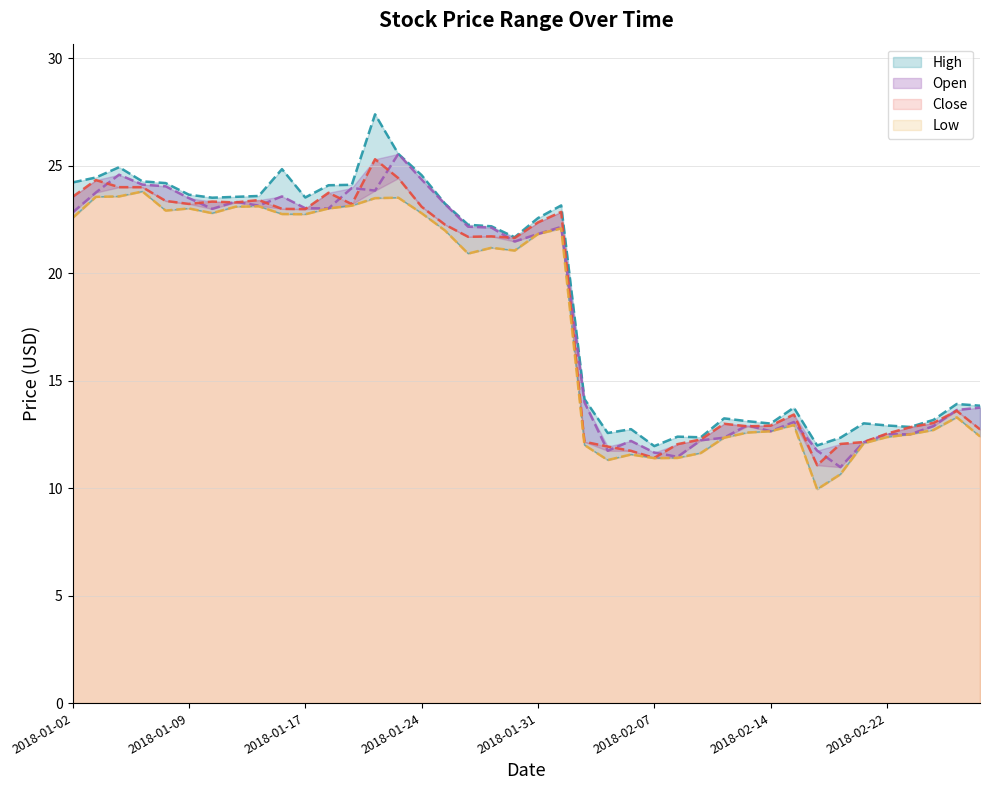

Reading left to right, transcribe all the data shown in this chart.

High: 2018-01-02=24.2	2018-01-03=24.5	2018-01-04=24.9	2018-01-05=24.3	2018-01-08=24.2	2018-01-09=23.7	2018-01-10=23.5	2018-01-11=23.6	2018-01-12=23.6	2018-01-16=24.9	2018-01-17=23.5	2018-01-18=24.1	2018-01-19=24.1	2018-01-22=27.4	2018-01-23=25.6	2018-01-24=24.6	2018-01-25=23.2	2018-01-26=22.3	2018-01-29=22.2	2018-01-30=21.7	2018-01-31=22.6	2018-02-01=23.2	2018-02-02=14.2	2018-02-05=12.6	2018-02-06=12.8	2018-02-07=12.0	2018-02-08=12.4	2018-02-09=12.4	2018-02-12=13.2	2018-02-13=13.1	2018-02-14=13.0	2018-02-15=13.8	2018-02-16=12.0	2018-02-20=12.3	2018-02-21=13.0	2018-02-22=12.9	2018-02-23=12.8	2018-02-26=13.2	2018-02-27=13.9	2018-02-28=13.8
Low: 2018-01-02=22.6	2018-01-03=23.6	2018-01-04=23.6	2018-01-05=23.8	2018-01-08=22.9	2018-01-09=23.0	2018-01-10=22.8	2018-01-11=23.1	2018-01-12=23.1	2018-01-16=22.8	2018-01-17=22.8	2018-01-18=23.0	2018-01-19=23.1	2018-01-22=23.5	2018-01-23=23.5	2018-01-24=22.8	2018-01-25=22.0	2018-01-26=20.9	2018-01-29=21.2	2018-01-30=21.1	2018-01-31=21.8	2018-02-01=22.1	2018-02-02=12.0	2018-02-05=11.3	2018-02-06=11.6	2018-02-07=11.4	2018-02-08=11.4	2018-02-09=11.6	2018-02-12=12.3	2018-02-13=12.6	2018-02-14=12.7	2018-02-15=12.9	2018-02-16=9.9	2018-02-20=10.7	2018-02-21=12.1	2018-02-22=12.4	2018-02-23=12.5	2018-02-26=12.7	2018-02-27=13.3	2018-02-28=12.4
Open: 2018-01-02=22.8	2018-01-03=23.8	2018-01-04=24.6	2018-01-05=24.1	2018-01-08=24.1	2018-01-09=23.5	2018-01-10=23.0	2018-01-11=23.3	2018-01-12=23.1	2018-01-16=23.6	2018-01-17=23.0	2018-01-18=23.0	2018-01-19=24.0	2018-01-22=23.9	2018-01-23=25.6	2018-01-24=24.4	2018-01-25=23.2	2018-01-26=22.2	2018-01-29=22.1	2018-01-30=21.5	2018-01-31=21.8	2018-02-01=22.2	2018-02-02=14.0	2018-02-05=11.7	2018-02-06=12.2	2018-02-07=11.7	2018-02-08=11.5	2018-02-09=12.2	2018-02-12=12.3	2018-02-13=12.9	2018-02-14=12.7	2018-02-15=13.1	2018-02-16=11.8	2018-02-20=11.0	2018-02-21=12.1	2018-02-22=12.5	2018-02-23=12.5	2018-02-26=12.9	2018-02-27=13.6	2018-02-28=13.8
Close: 2018-01-02=23.6	2018-01-03=24.3	2018-01-04=24.0	2018-01-05=24.0	2018-01-08=23.4	2018-01-09=23.2	2018-01-10=23.3	2018-01-11=23.3	2018-01-12=23.4	2018-01-16=23.0	2018-01-17=23.0	2018-01-18=23.8	2018-01-19=23.2	2018-01-22=25.3	2018-01-23=24.4	2018-01-24=23.1	2018-01-25=22.3	2018-01-26=21.7	2018-01-29=21.7	2018-01-30=21.6	2018-01-31=22.4	2018-02-01=22.9	2018-02-02=12.2	2018-02-05=11.9	2018-02-06=11.7	2018-02-07=11.4	2018-02-08=12.1	2018-02-09=12.3	2018-02-12=13.0	2018-02-13=12.9	2018-02-14=12.9	2018-02-15=13.4	2018-02-16=11.1	2018-02-20=12.1	2018-02-21=12.2	2018-02-22=12.5	2018-02-23=12.8	2018-02-26=13.0	2018-02-27=13.6	2018-02-28=12.7